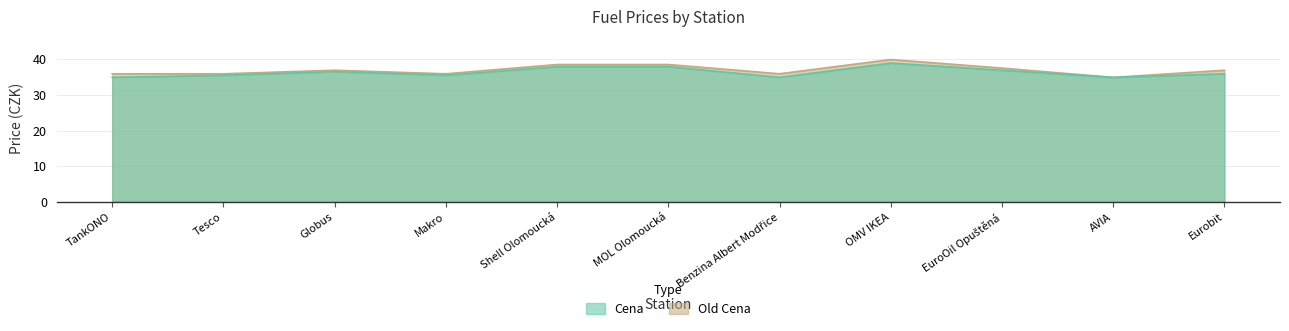

Reading right to left, extract all data points from this chart.

Cena: Eurobit=35.9	AVIA=34.9	EuroOil Opuštěná=36.9	OMV IKEA=38.9	Benzina Albert Modřice=34.9	MOL Olomoucká=37.9	Shell Olomoucká=37.9	Makro=35.5	Globus=36.5	Tesco=35.5	TankONO=34.9
Old Cena: Eurobit=36.9	AVIA=34.9	EuroOil Opuštěná=37.5	OMV IKEA=39.9	Benzina Albert Modřice=35.9	MOL Olomoucká=38.5	Shell Olomoucká=38.5	Makro=35.9	Globus=36.9	Tesco=35.9	TankONO=35.9